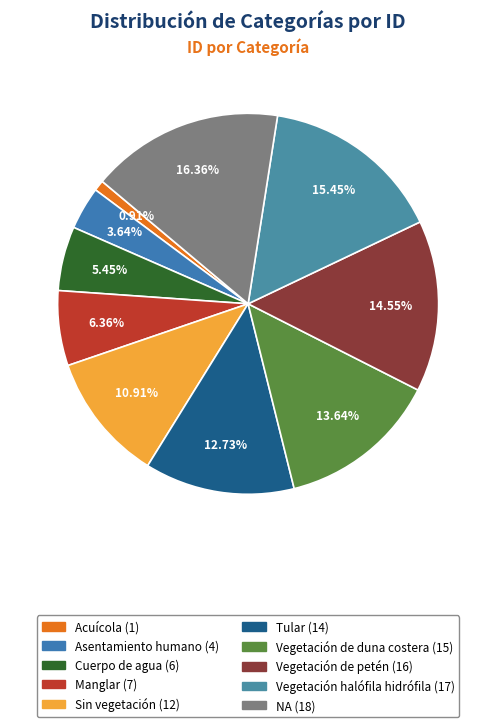

Which slice is the smallest?

Acuícola